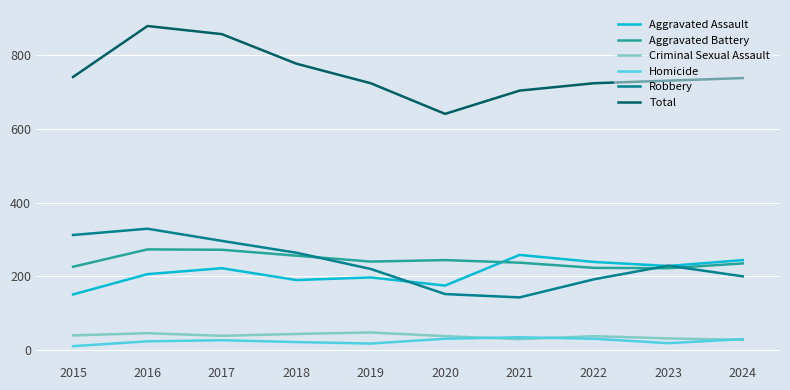

Is the value of Total at 2015 greater than the value of Aggravated Battery at 2024?

Yes